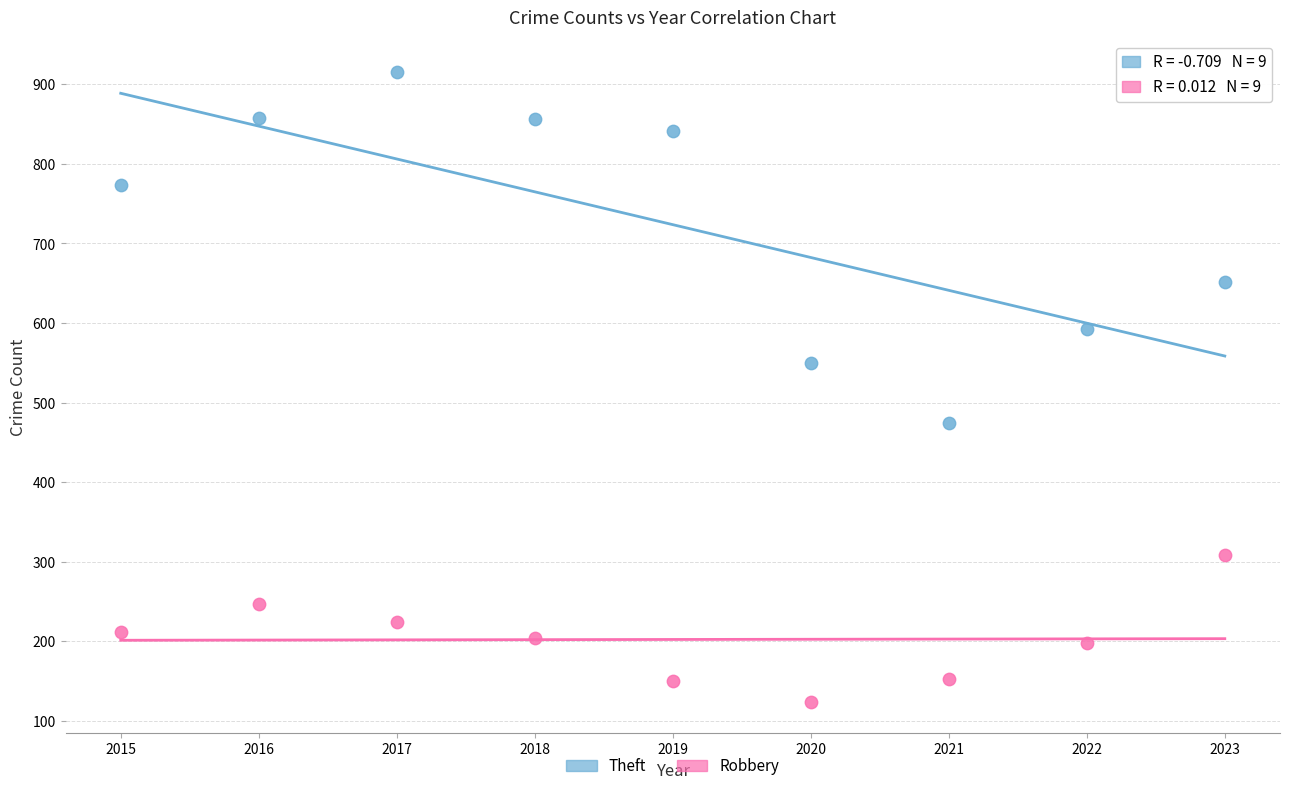

Across all data points, what is the range of Y values (max minus min)?

792